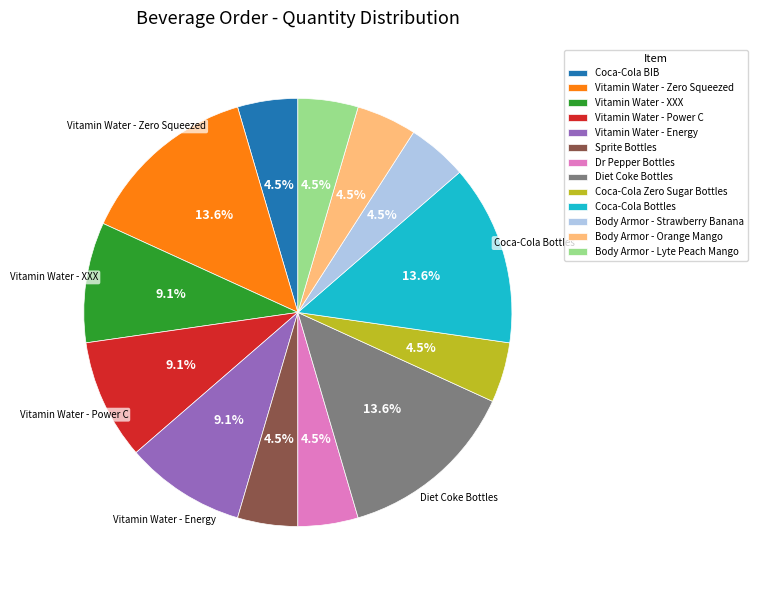

Combined, do Body Armor - Orange Mango and Vitamin Water - XXX account for over 50%?

No